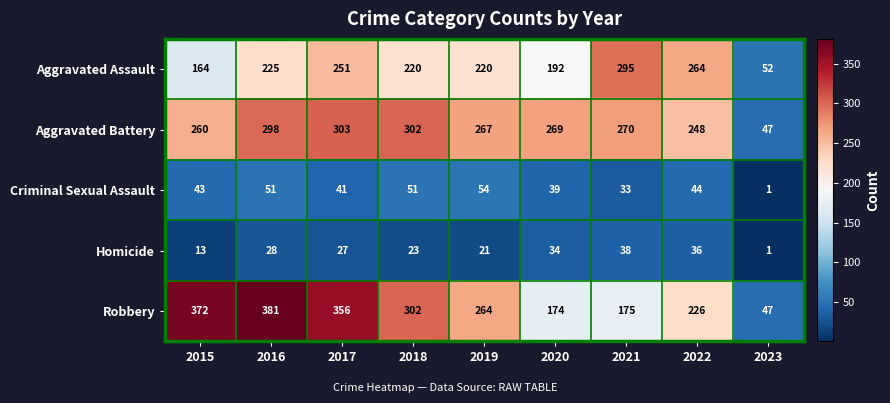

At 2020, list the series in order from largest to smallest.

Aggravated Battery, Aggravated Assault, Robbery, Criminal Sexual Assault, Homicide